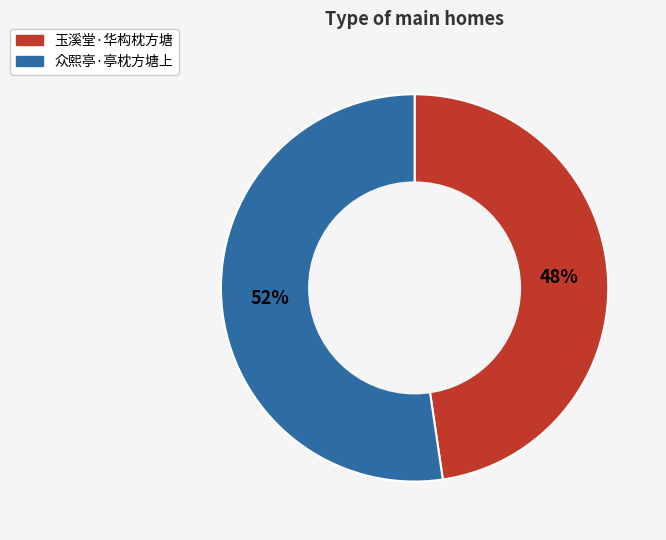

Which category has the biggest portion of the pie?

众熙亭·亭枕方塘上